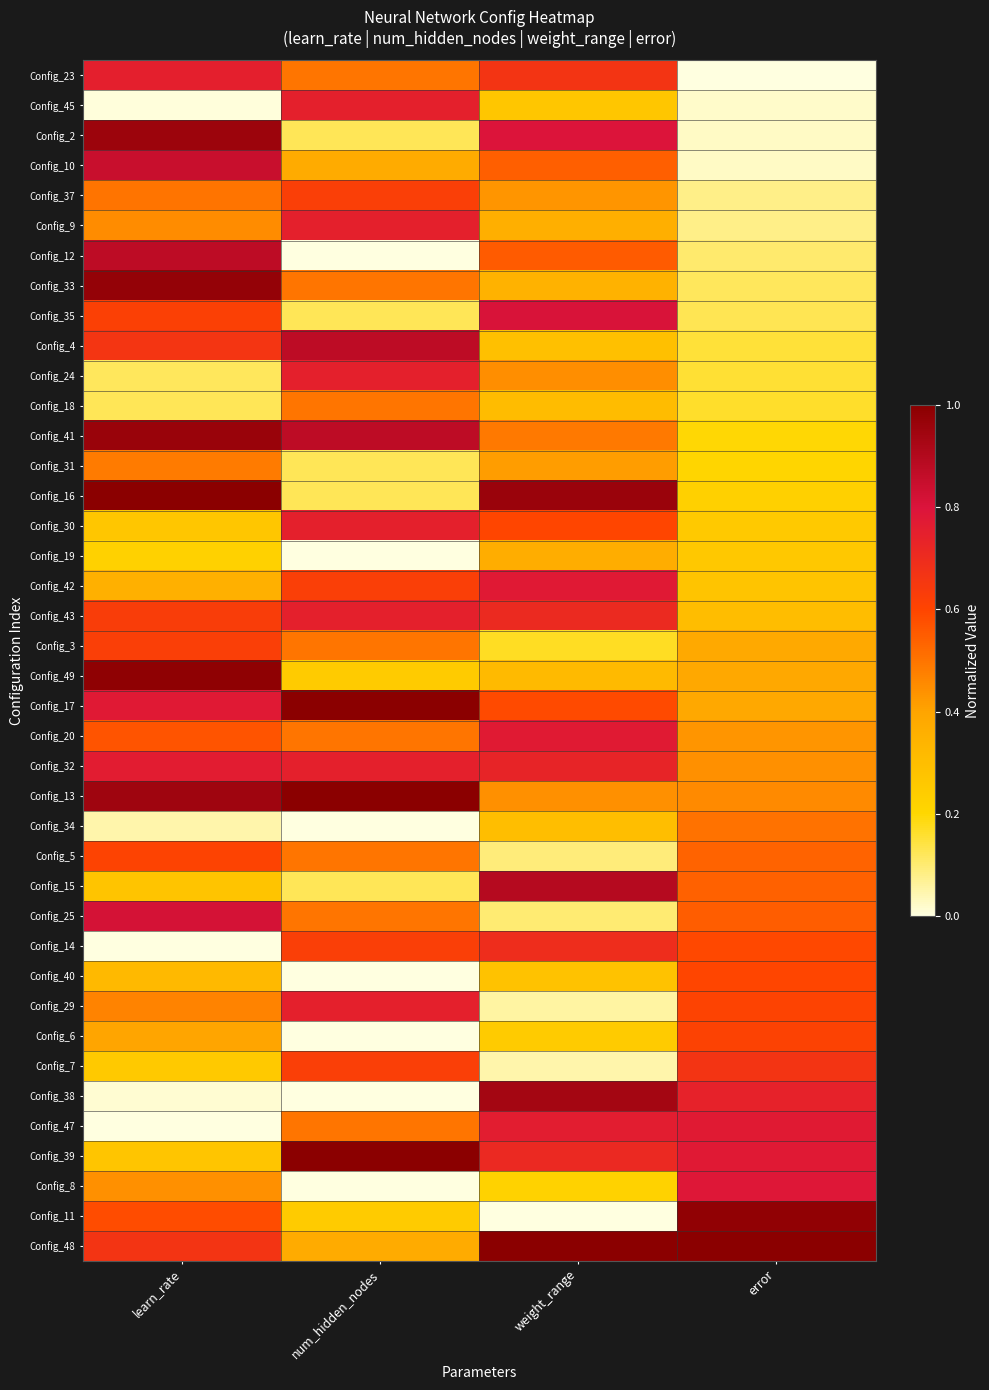

Reading left to right, transcribe all the data shown in this chart.

Config_23: learn_rate=0.8	num_hidden_nodes=0.5	weight_range=0.7	error=0.0
Config_45: learn_rate=0.0	num_hidden_nodes=0.7	weight_range=0.3	error=0.0
Config_2: learn_rate=1.0	num_hidden_nodes=0.1	weight_range=0.8	error=0.0
Config_10: learn_rate=0.8	num_hidden_nodes=0.4	weight_range=0.5	error=0.0
Config_37: learn_rate=0.5	num_hidden_nodes=0.6	weight_range=0.4	error=0.1
Config_9: learn_rate=0.4	num_hidden_nodes=0.7	weight_range=0.4	error=0.1
Config_12: learn_rate=0.9	num_hidden_nodes=0.0	weight_range=0.6	error=0.1
Config_33: learn_rate=1.0	num_hidden_nodes=0.5	weight_range=0.3	error=0.1
Config_35: learn_rate=0.6	num_hidden_nodes=0.1	weight_range=0.8	error=0.1
Config_4: learn_rate=0.7	num_hidden_nodes=0.9	weight_range=0.3	error=0.2
Config_24: learn_rate=0.1	num_hidden_nodes=0.7	weight_range=0.4	error=0.2
Config_18: learn_rate=0.1	num_hidden_nodes=0.5	weight_range=0.3	error=0.2
Config_41: learn_rate=1.0	num_hidden_nodes=0.9	weight_range=0.5	error=0.2
Config_31: learn_rate=0.5	num_hidden_nodes=0.1	weight_range=0.4	error=0.2
Config_16: learn_rate=1.0	num_hidden_nodes=0.1	weight_range=1.0	error=0.2
Config_30: learn_rate=0.3	num_hidden_nodes=0.7	weight_range=0.6	error=0.3
Config_19: learn_rate=0.2	num_hidden_nodes=0.0	weight_range=0.4	error=0.3
Config_42: learn_rate=0.4	num_hidden_nodes=0.6	weight_range=0.8	error=0.3
Config_43: learn_rate=0.6	num_hidden_nodes=0.7	weight_range=0.7	error=0.3
Config_3: learn_rate=0.6	num_hidden_nodes=0.5	weight_range=0.2	error=0.4
Config_49: learn_rate=1.0	num_hidden_nodes=0.2	weight_range=0.3	error=0.4
Config_17: learn_rate=0.8	num_hidden_nodes=1.0	weight_range=0.6	error=0.4
Config_20: learn_rate=0.6	num_hidden_nodes=0.5	weight_range=0.8	error=0.4
Config_32: learn_rate=0.8	num_hidden_nodes=0.7	weight_range=0.7	error=0.4
Config_13: learn_rate=0.9	num_hidden_nodes=1.0	weight_range=0.4	error=0.5
Config_34: learn_rate=0.0	num_hidden_nodes=0.0	weight_range=0.3	error=0.5
Config_5: learn_rate=0.6	num_hidden_nodes=0.5	weight_range=0.1	error=0.5
Config_15: learn_rate=0.3	num_hidden_nodes=0.1	weight_range=0.9	error=0.5
Config_25: learn_rate=0.8	num_hidden_nodes=0.5	weight_range=0.1	error=0.5
Config_14: learn_rate=0.0	num_hidden_nodes=0.6	weight_range=0.7	error=0.6
Config_40: learn_rate=0.3	num_hidden_nodes=0.0	weight_range=0.3	error=0.6
Config_29: learn_rate=0.5	num_hidden_nodes=0.7	weight_range=0.1	error=0.6
Config_6: learn_rate=0.4	num_hidden_nodes=0.0	weight_range=0.2	error=0.6
Config_7: learn_rate=0.3	num_hidden_nodes=0.6	weight_range=0.0	error=0.7
Config_38: learn_rate=0.0	num_hidden_nodes=0.0	weight_range=0.9	error=0.7
Config_47: learn_rate=0.0	num_hidden_nodes=0.5	weight_range=0.8	error=0.8
Config_39: learn_rate=0.3	num_hidden_nodes=1.0	weight_range=0.7	error=0.8
Config_8: learn_rate=0.4	num_hidden_nodes=0.0	weight_range=0.2	error=0.8
Config_11: learn_rate=0.6	num_hidden_nodes=0.2	weight_range=0.0	error=1.0
Config_48: learn_rate=0.7	num_hidden_nodes=0.4	weight_range=1.0	error=1.0